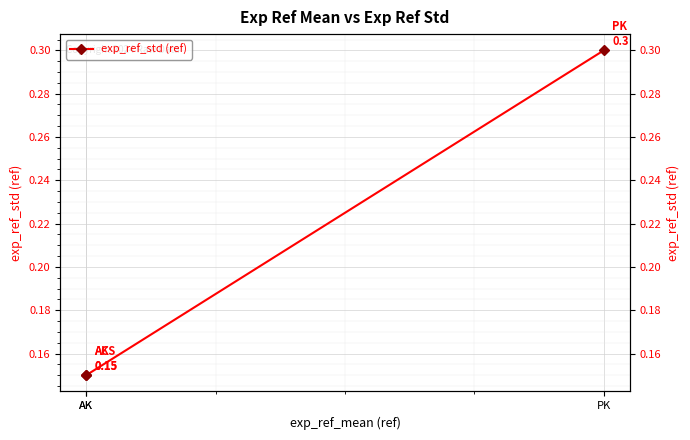

What is the average value?

0.2